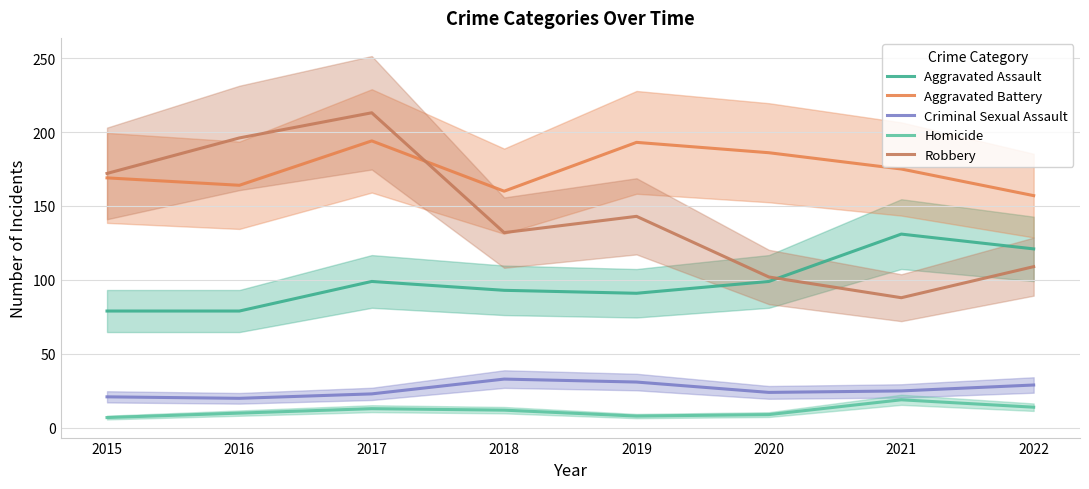

True or false: Criminal Sexual Assault has a value of 25 at 2021.

True